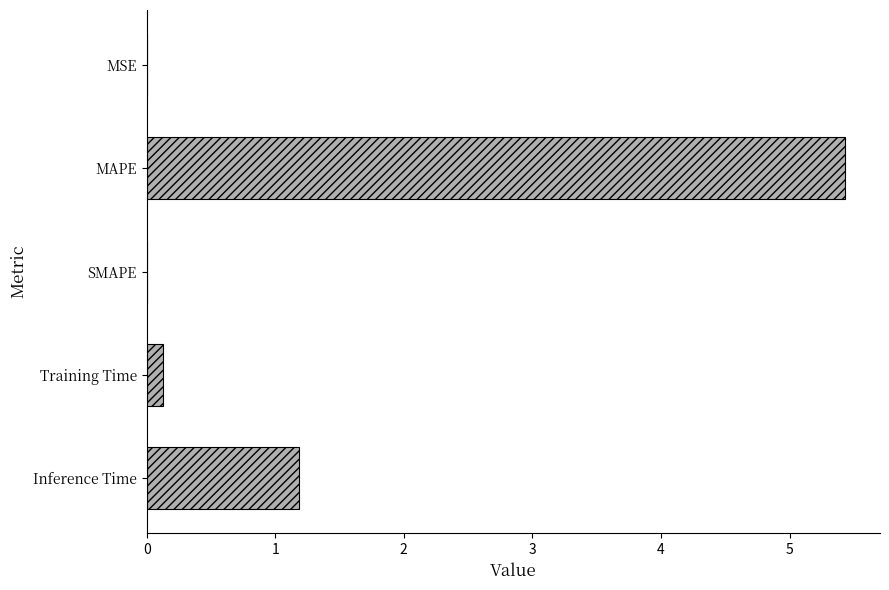

Which has a higher value, Inference Time or Training Time?

Inference Time